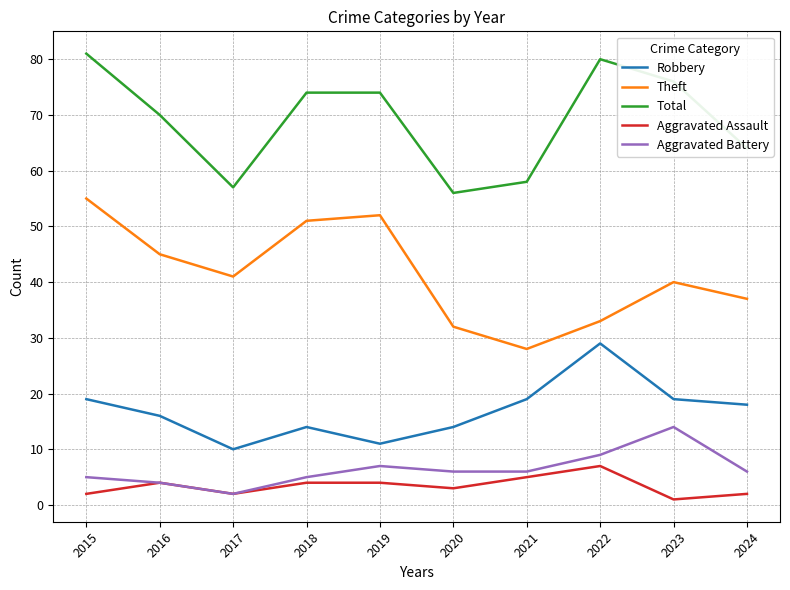

How many categories are shown in the chart?

10